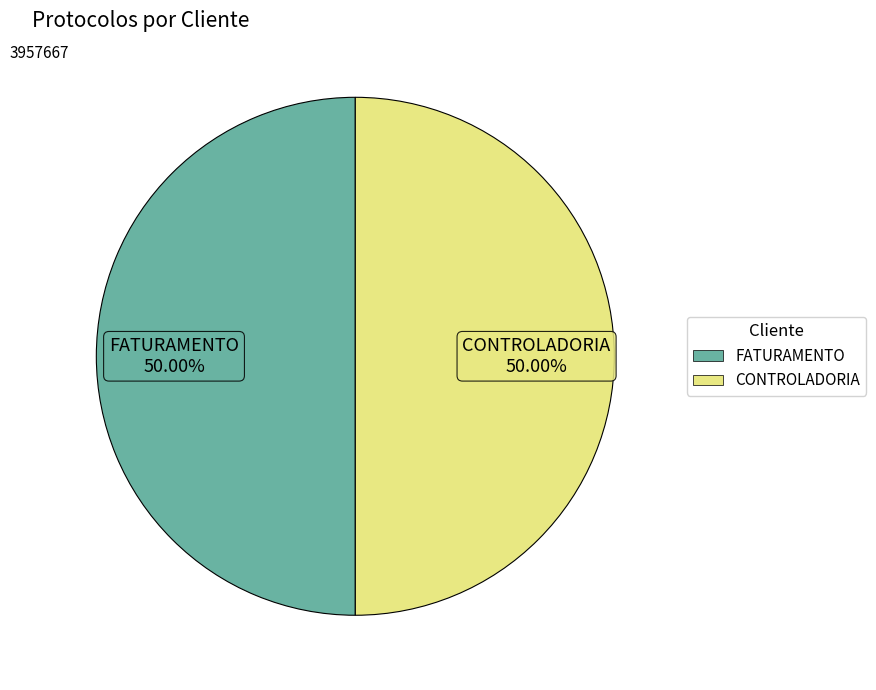

To the nearest percent, what portion does CONTROLADORIA represent?

50%